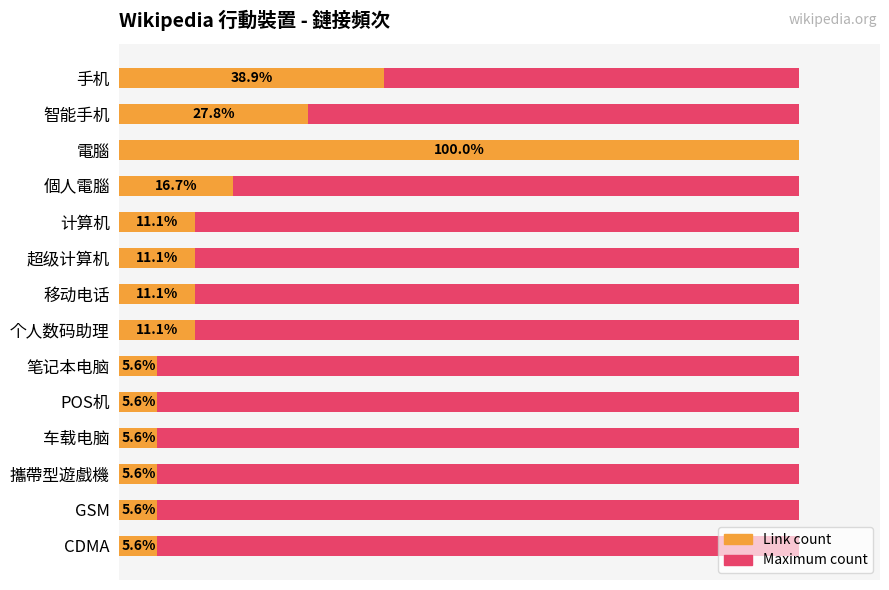

What is the minimum value for Link count?

1.0